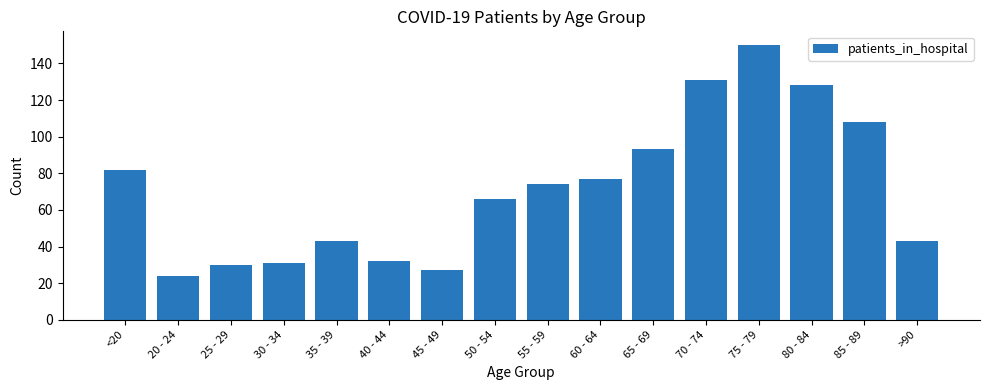

Which label corresponds to the largest value in the chart?

75 - 79